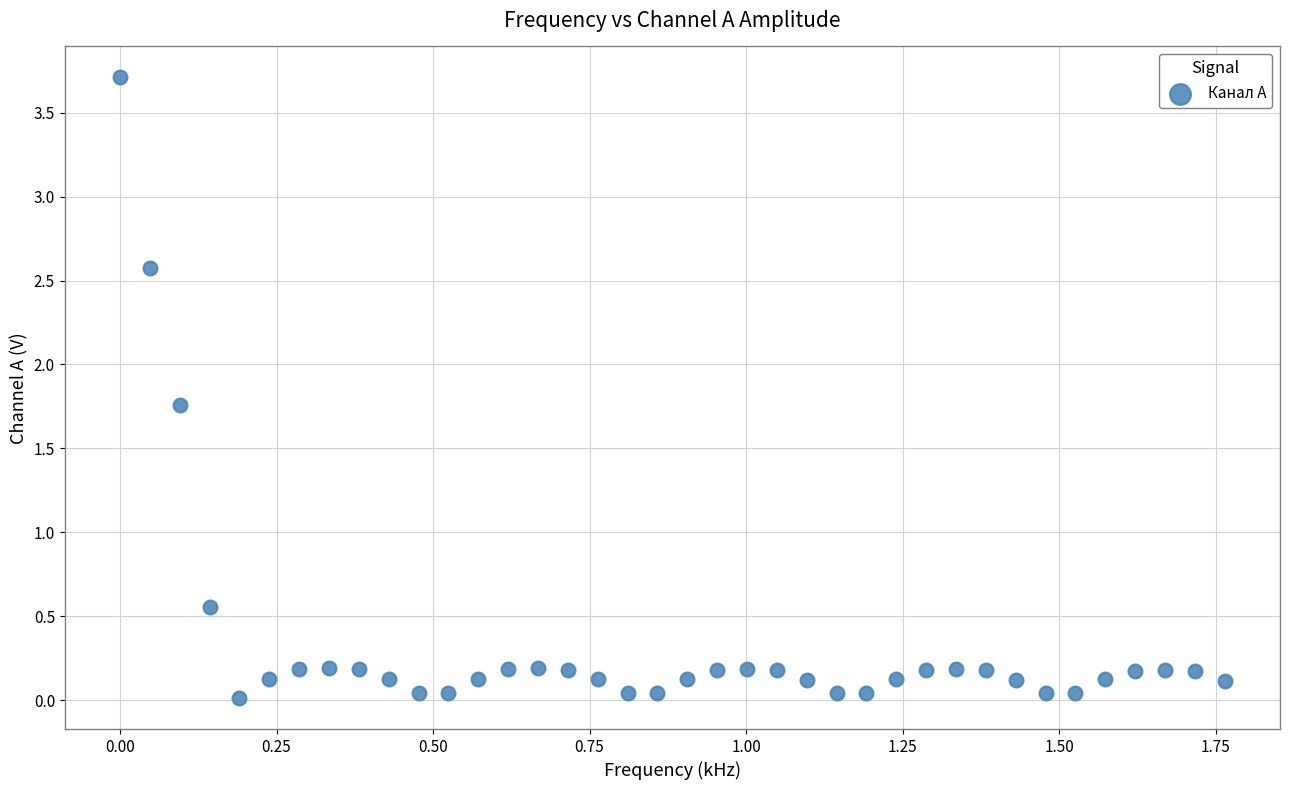

What is the range of Y values (max minus min)?

3.7